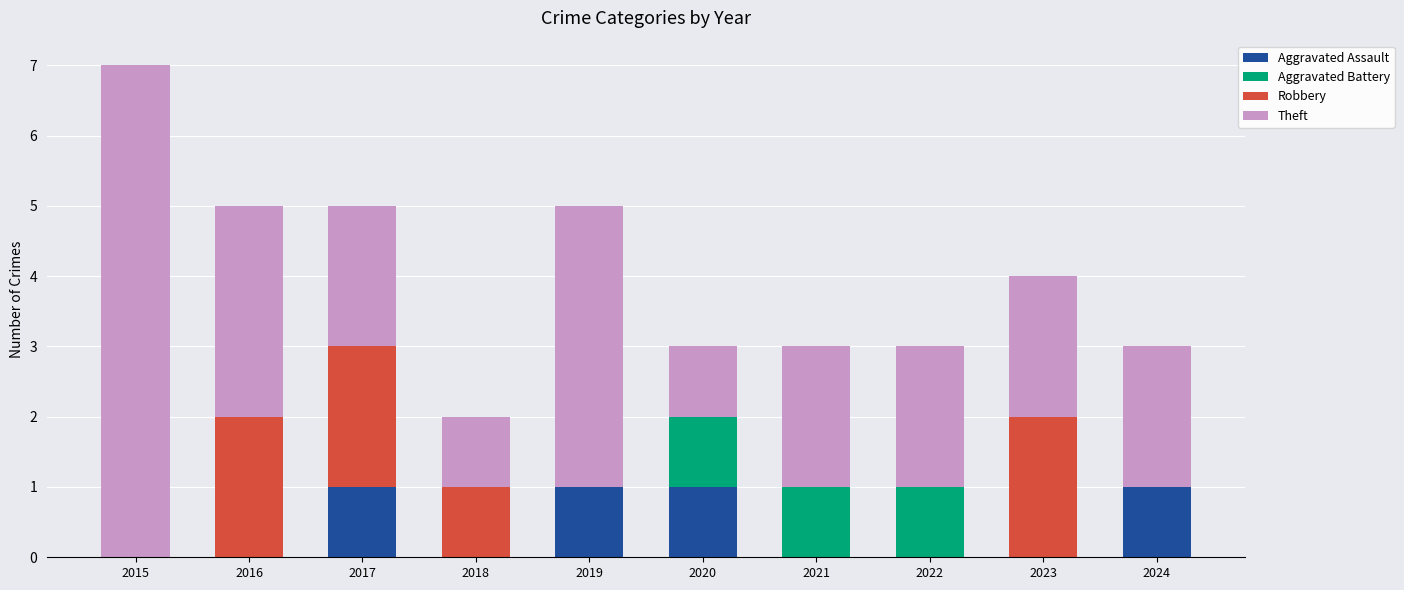

What is the total value across all series at 2022?

3